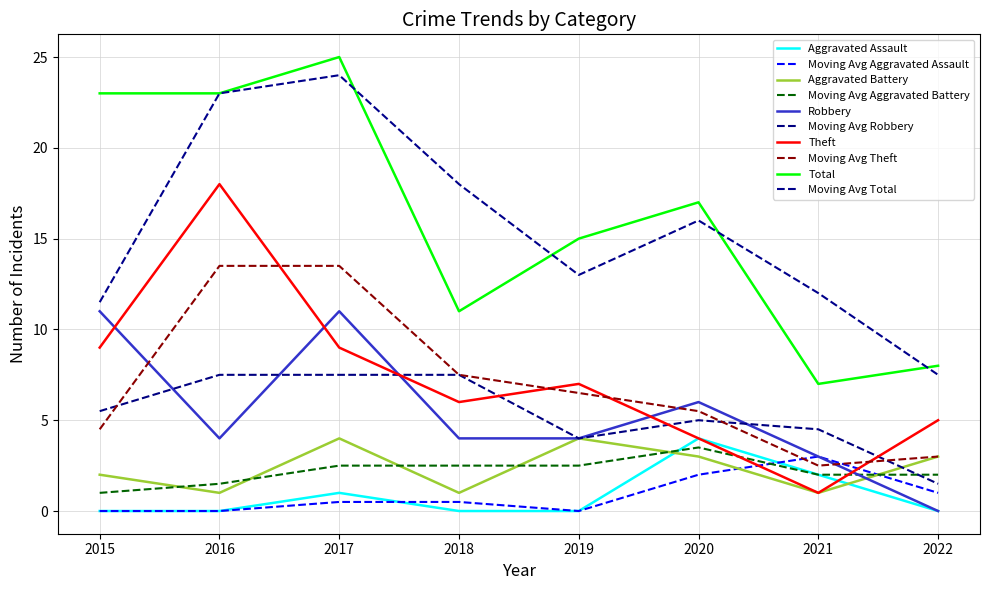

How many values in Robbery are above zero?

7